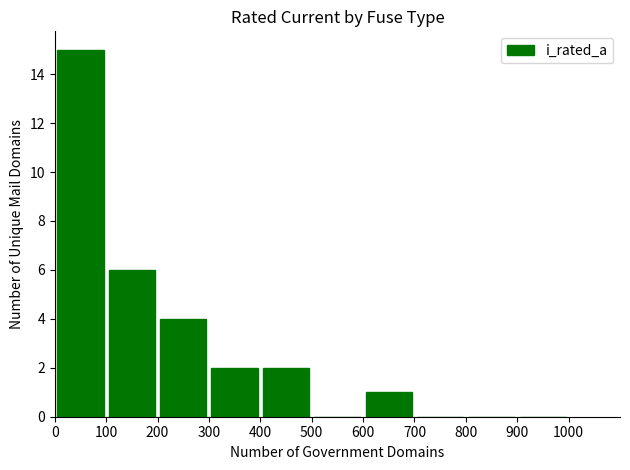

What is the greatest value displayed?

15